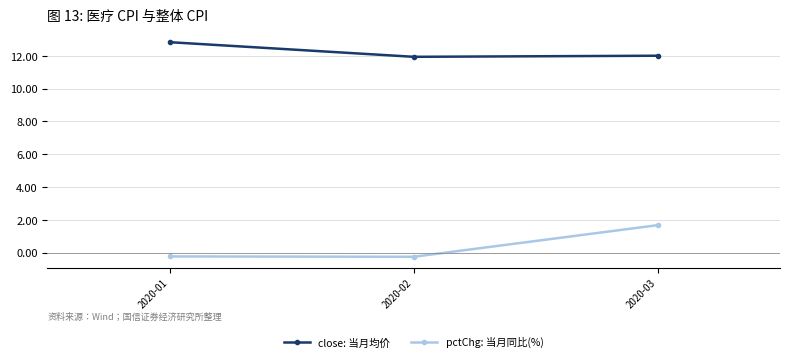

How many data points in close: 当月均价 are above 12?

2